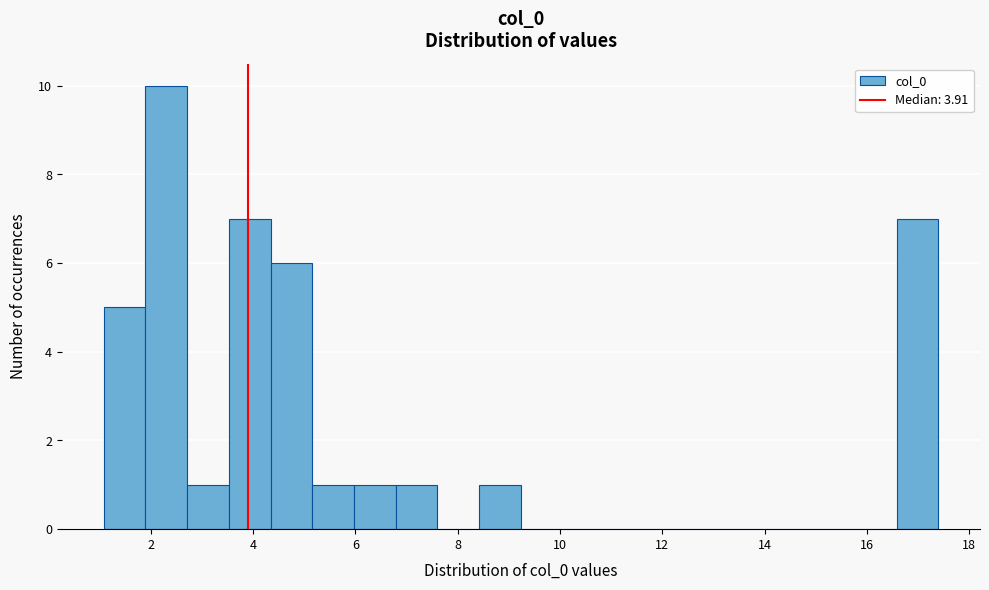

Reading left to right, list every bar in this chart as the range it spans on the x-axis followed by its height. Neither the bar edges nor the heights are printed on the chart, so give them approximately, as read against the axes.

1.0 to 1.8: 5
1.8 to 2.8: 10
2.8 to 3.6: 1
3.6 to 4.4: 7
4.4 to 5.2: 6
5.2 to 6.0: 1
6.0 to 6.8: 1
6.8 to 7.6: 1
7.6 to 8.4: 0
8.4 to 9.2: 1
9.2 to 10.0: 0
10.0 to 10.8: 0
10.8 to 11.6: 0
11.6 to 12.4: 0
12.4 to 13.4: 0
13.4 to 14.2: 0
14.2 to 15.0: 0
15.0 to 15.8: 0
15.8 to 16.6: 0
16.6 to 17.4: 7